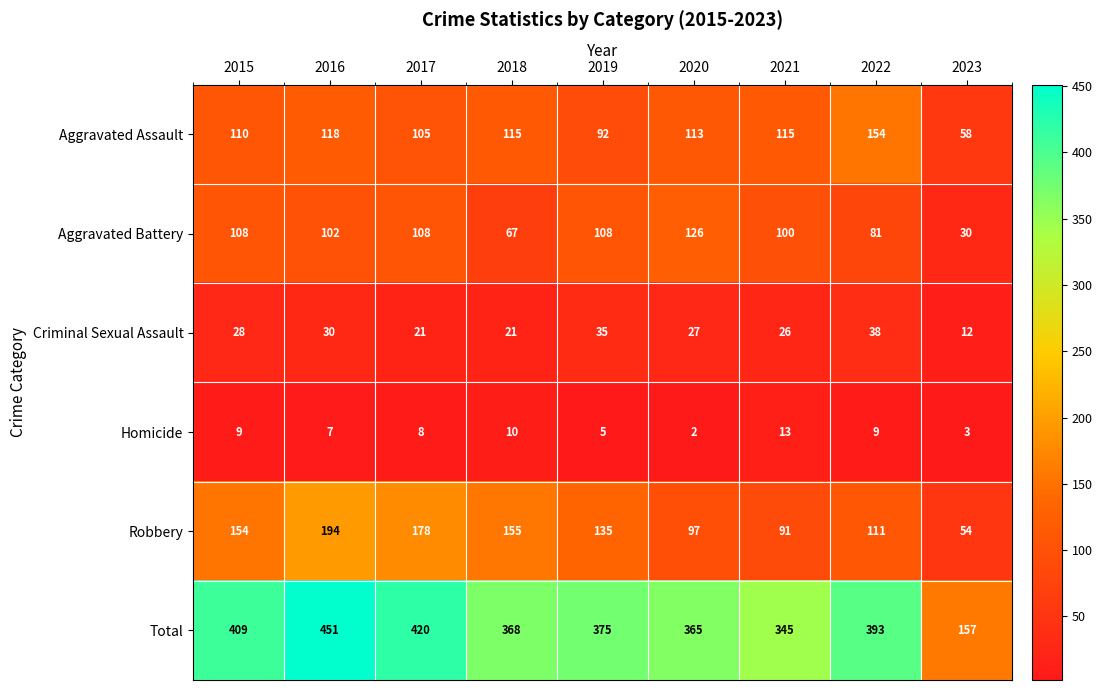

Where does the Total series first go above 375?

2015